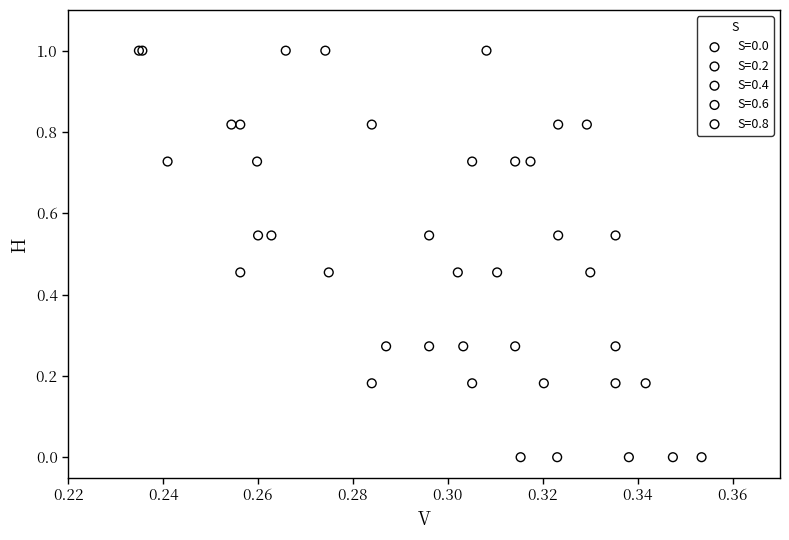

What are all the series names shown in the legend?

S=0.0, S=0.2, S=0.4, S=0.6, S=0.8